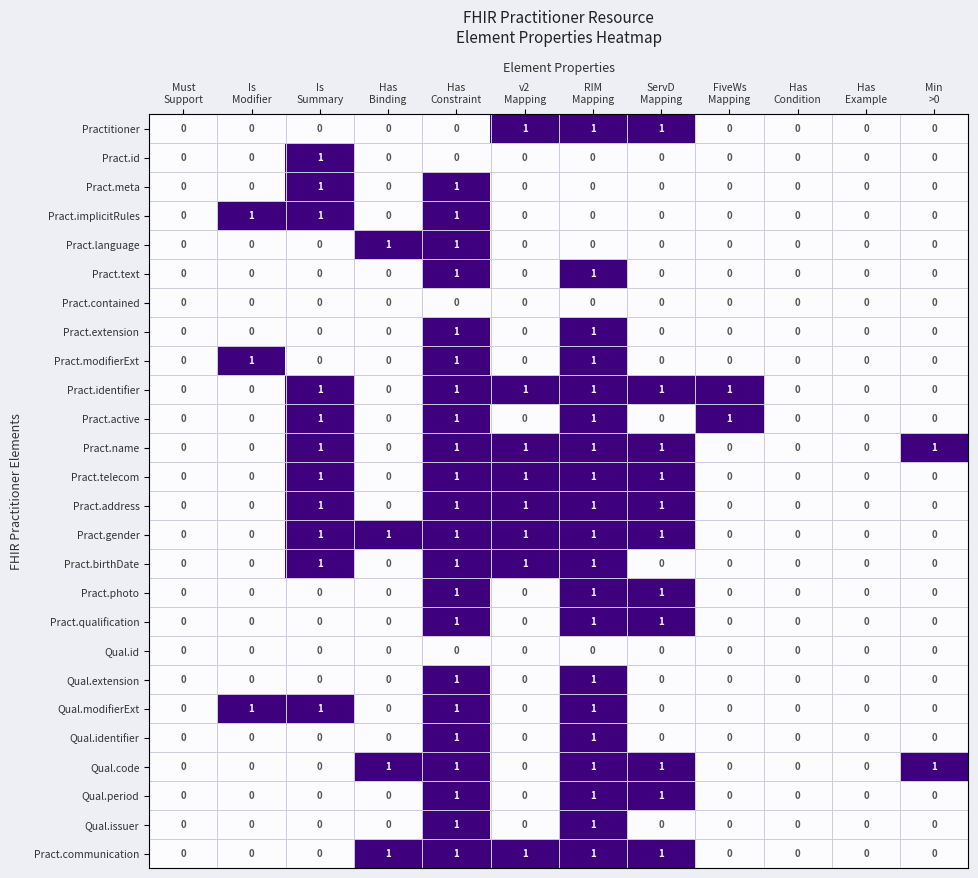

Count the Pract.photo values in the range 0 to 1.

12